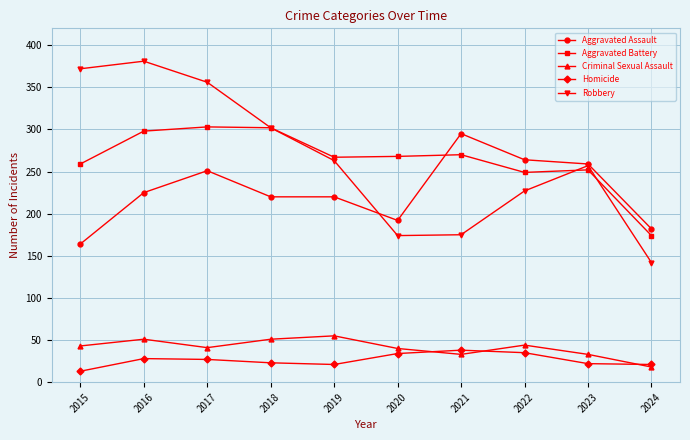

In Robbery, how many points are higher than both neighbors (excluding endpoints)?

2